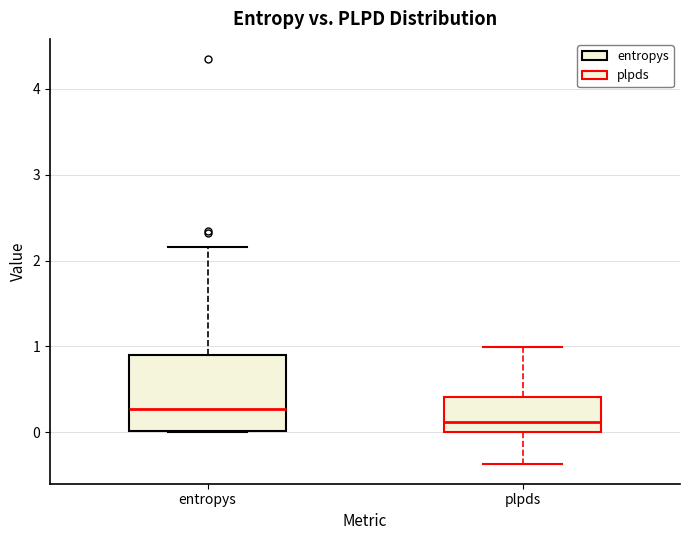

Reading left to right, transcribe this box plot: for each box, give where its median line is, the range the box spans, and where its two whiskers end, as read against the y-axis. The values are not printed on the chart, so give them approximately, as read against the axis.

entropys: median 0.3, box 0.0 to 0.9, whiskers 0.0 to 2.2
plpds: median 0.1, box 0.0 to 0.4, whiskers -0.4 to 1.0